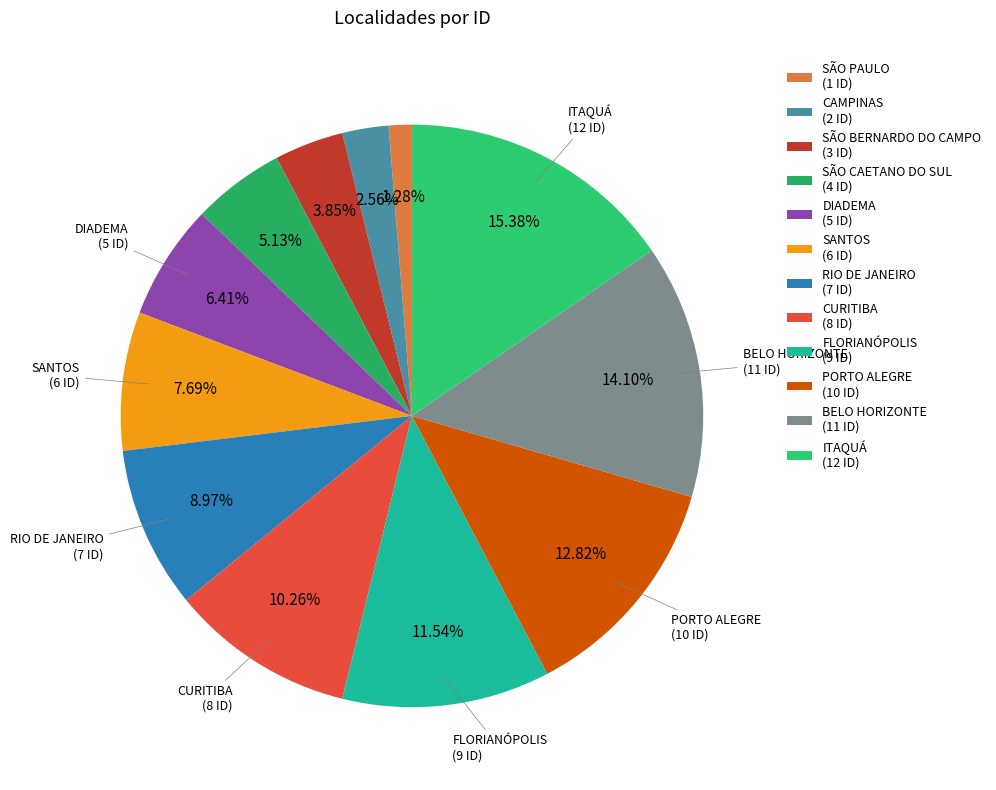

To the nearest percent, what is the difference between the CAMPINAS and BELO HORIZONTE slice percentages?

12%